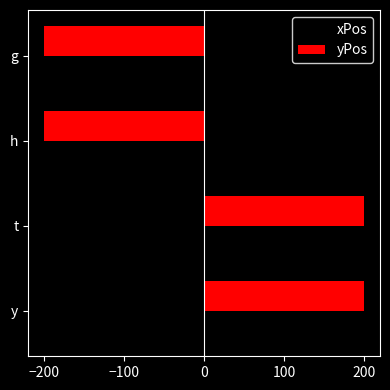

What is the difference between the second highest and second lowest values in the yPos series?

400